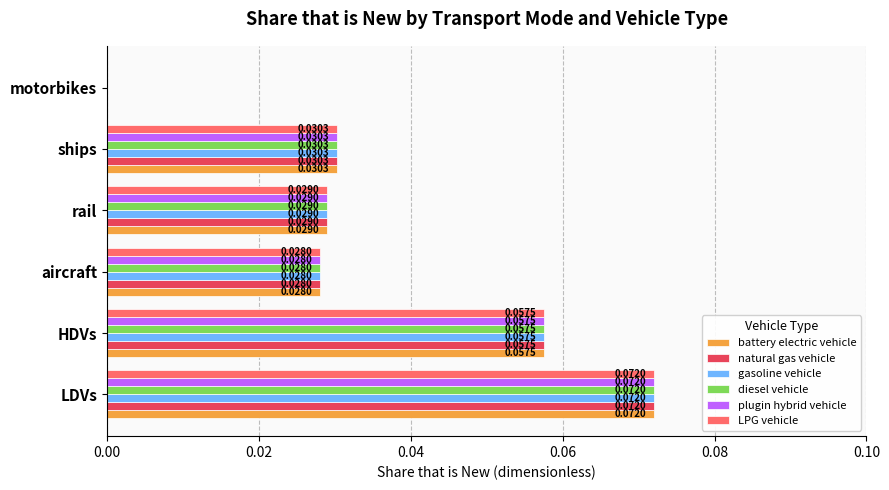

What are all the series names shown in the legend?

battery electric vehicle, natural gas vehicle, gasoline vehicle, diesel vehicle, plugin hybrid vehicle, LPG vehicle